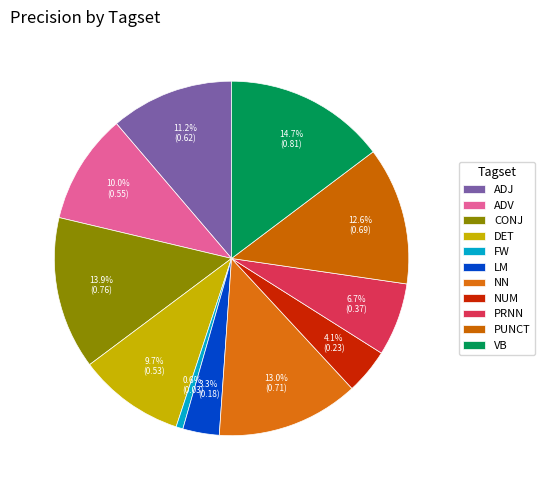

Is there any slice that represents more than half of the pie?

No